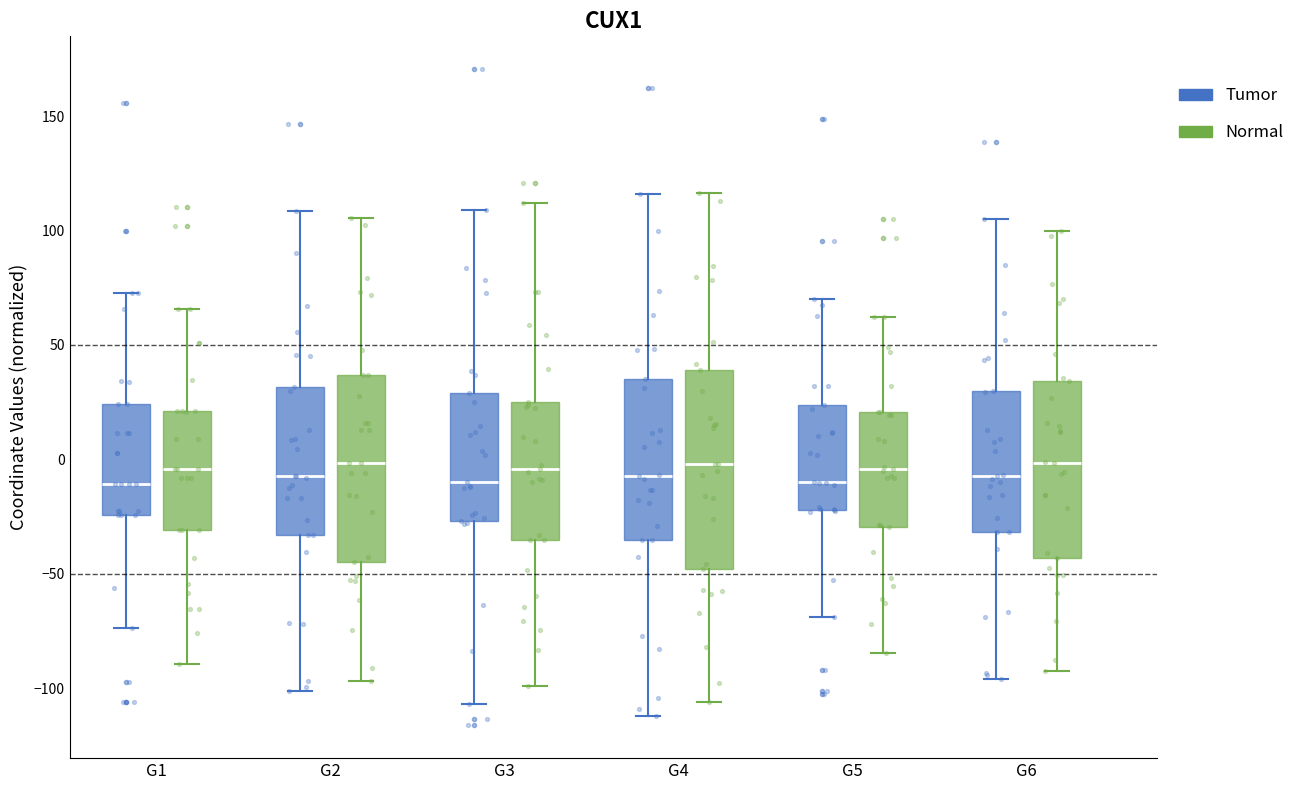

Reading left to right, read every box against the y-axis: the position of its median line, the range the box covers, and the ends of its whiskers. The values are not printed on the chart, so give them approximately, as read against the axis.

G1 (Tumor): median -10, box -25 to 25, whiskers -75 to 75
G1 (Normal): median -5, box -30 to 20, whiskers -90 to 65
G2 (Tumor): median -5, box -35 to 30, whiskers -100 to 110
G2 (Normal): median 0, box -45 to 35, whiskers -95 to 105
G3 (Tumor): median -10, box -25 to 30, whiskers -105 to 110
G3 (Normal): median -5, box -35 to 25, whiskers -100 to 110
G4 (Tumor): median -5, box -35 to 35, whiskers -110 to 115
G4 (Normal): median 0, box -50 to 40, whiskers -105 to 115
G5 (Tumor): median -10, box -20 to 25, whiskers -70 to 70
G5 (Normal): median -5, box -30 to 20, whiskers -85 to 60
G6 (Tumor): median -5, box -30 to 30, whiskers -95 to 105
G6 (Normal): median 0, box -45 to 35, whiskers -90 to 100